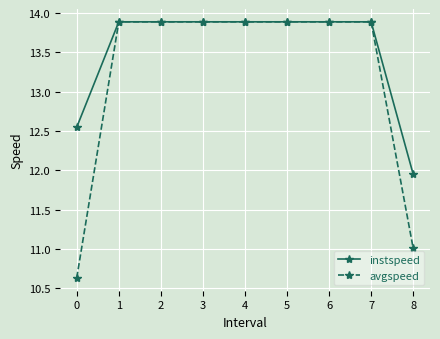

What is the sum of all instspeed values?

121.7